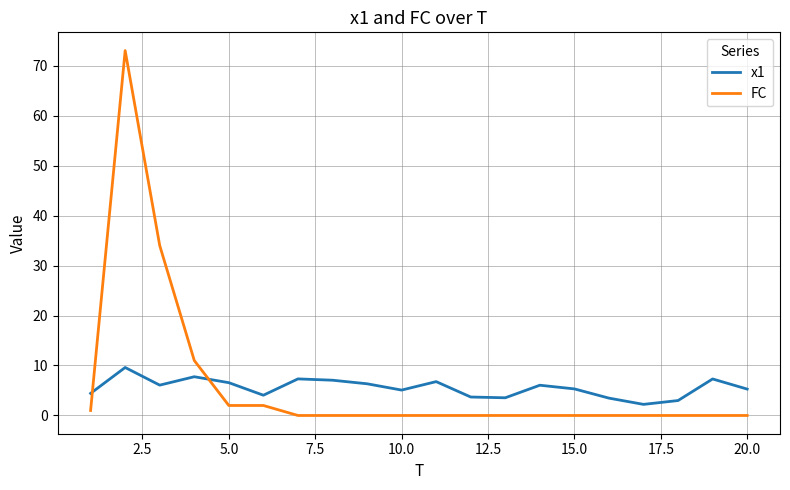

What is the highest value of the FC series?

73.0